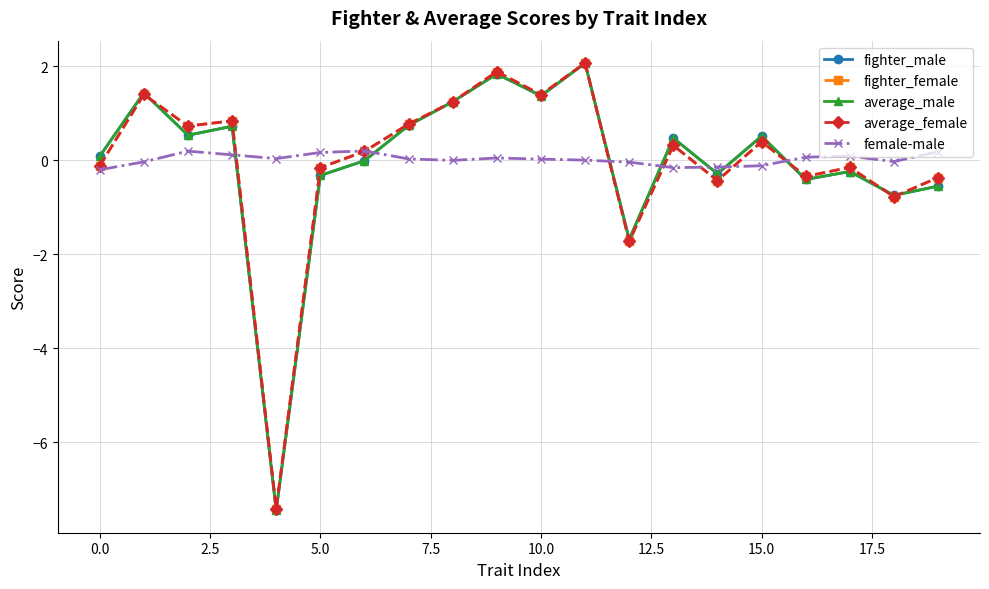

Does the chart display data point markers on the line(s)?

Yes